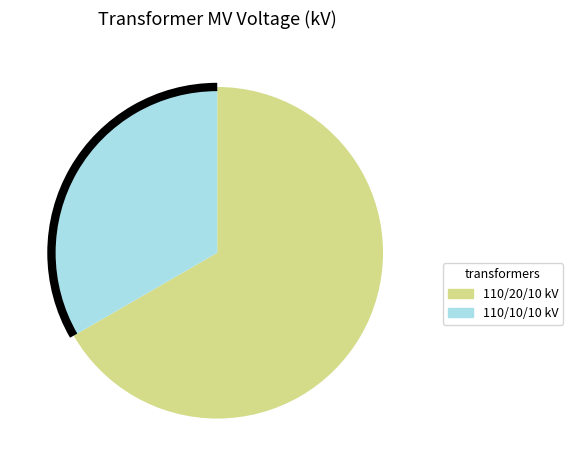

Does any single category account for the majority?

Yes